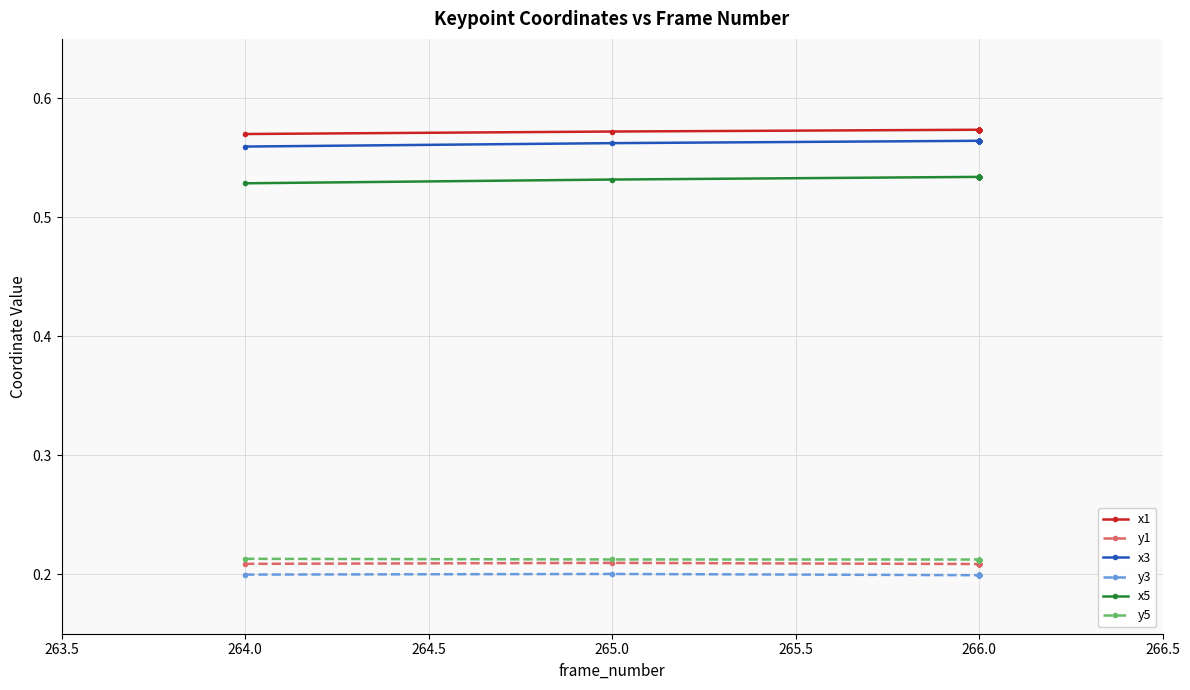

What is the difference between the highest and lowest values at 266.0?

0.4